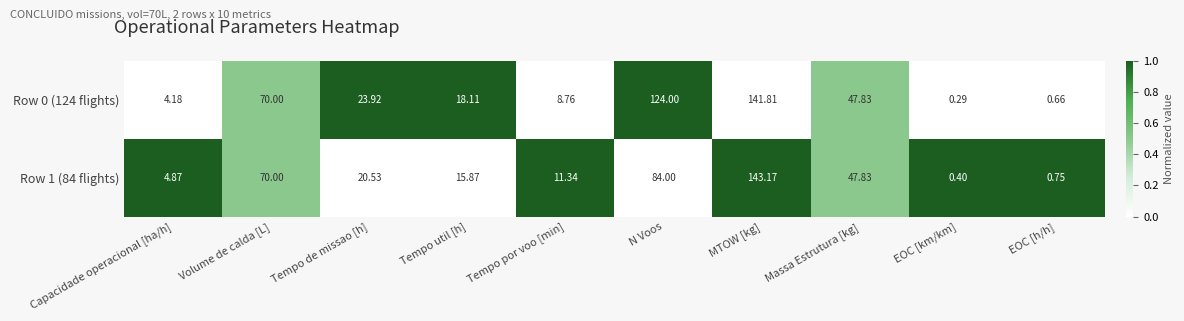

How many data points in Row 1 (84 flights) are above 20?

5